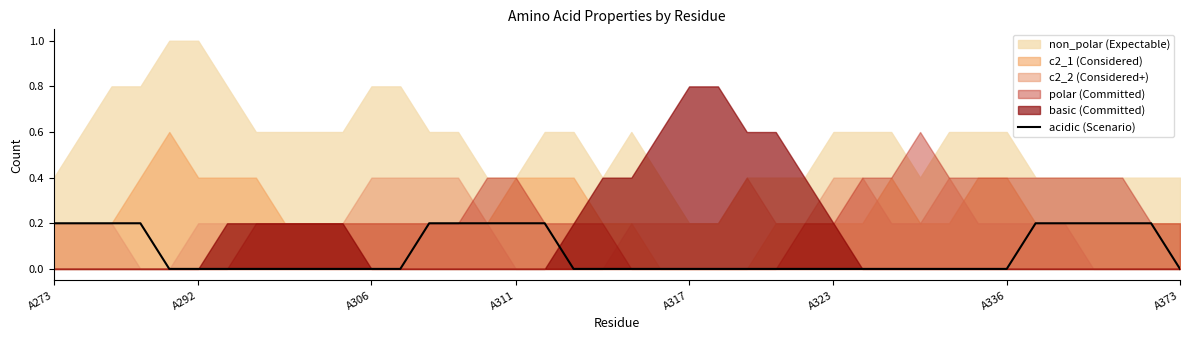

Count the values in the range 0 to 1.

40